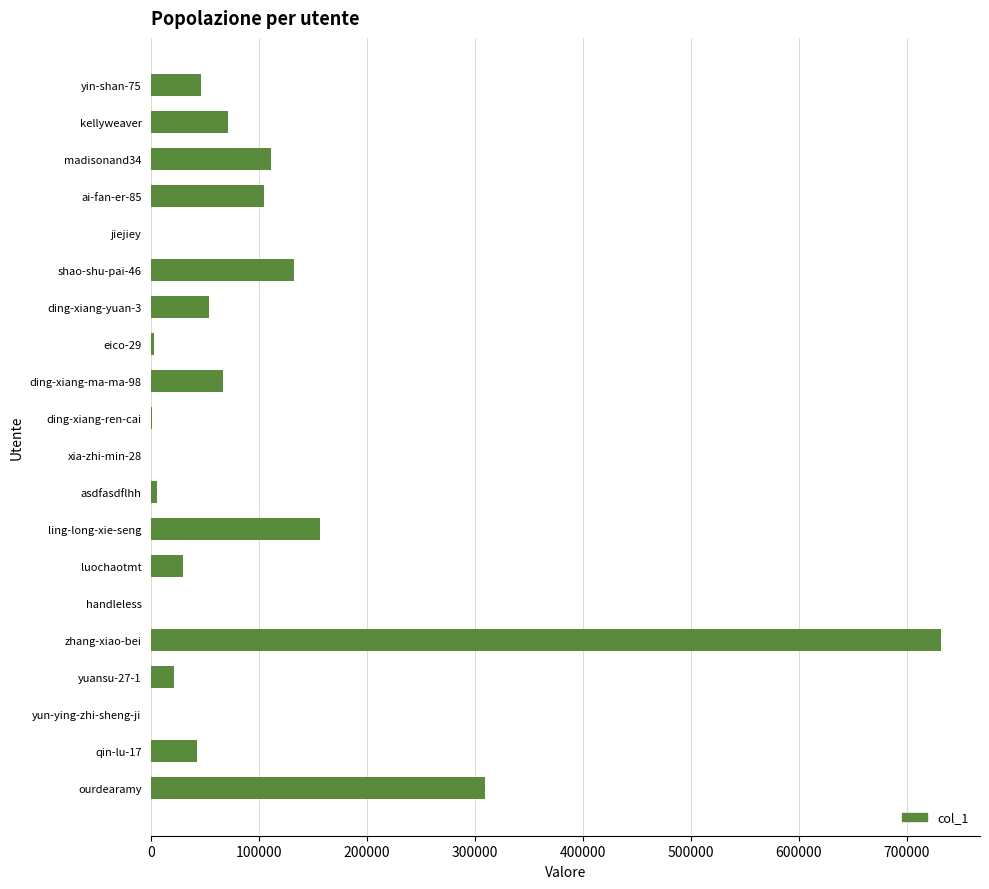

Count the number of categories in the chart.

20